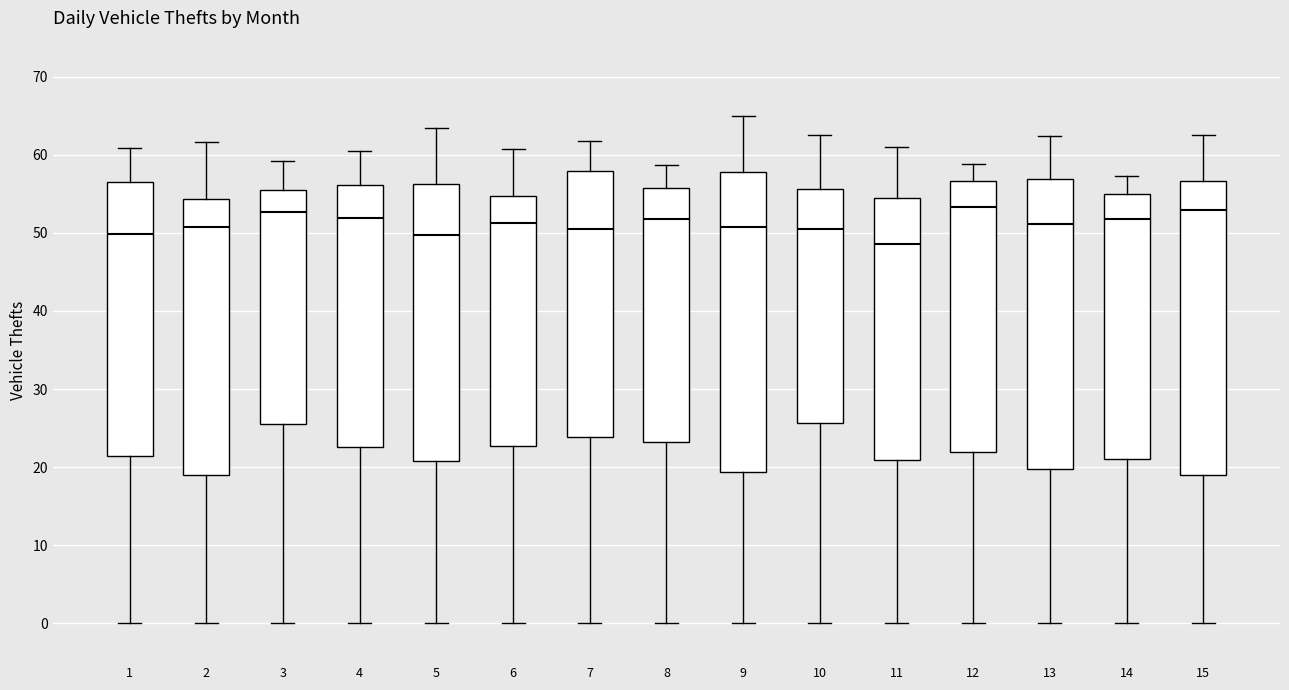

Where does the lower whisker of the box at x = 9 end on the y-axis? The values are not printed on the chart, so give them approximately, as read against the axis.

0